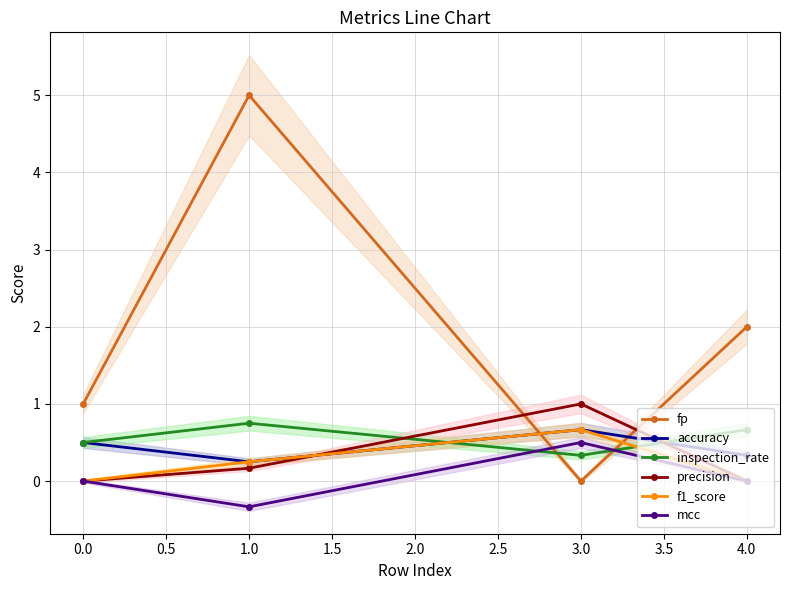

List the series in order of their peak value, lowest first.

mcc, accuracy, f1_score, inspection_rate, precision, fp